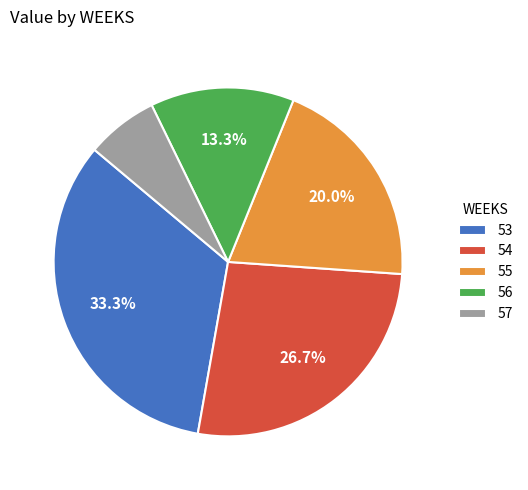

Count the number of slices in the pie.

5